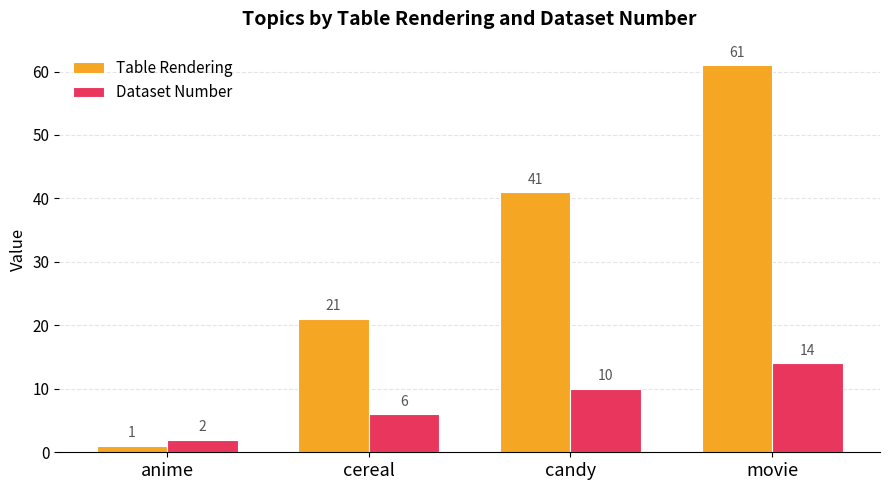

Which series has the largest range (max minus min)?

Table Rendering